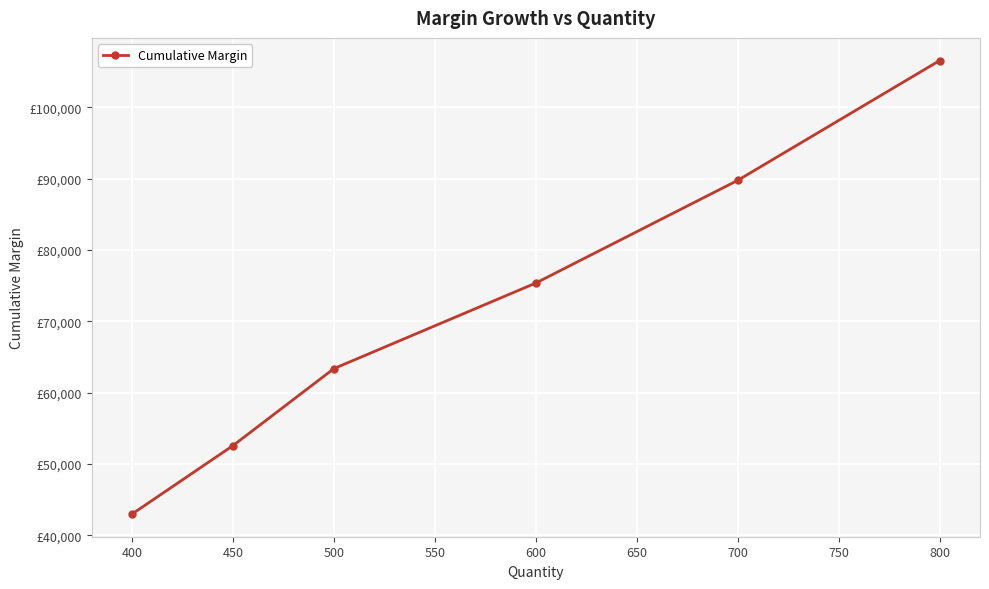

Is this an area chart (filled region under the line)?

No